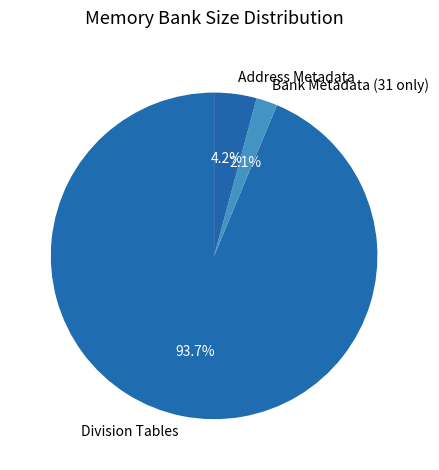

Is the sum of Bank Metadata (31 only) and Division Tables greater than half?

Yes